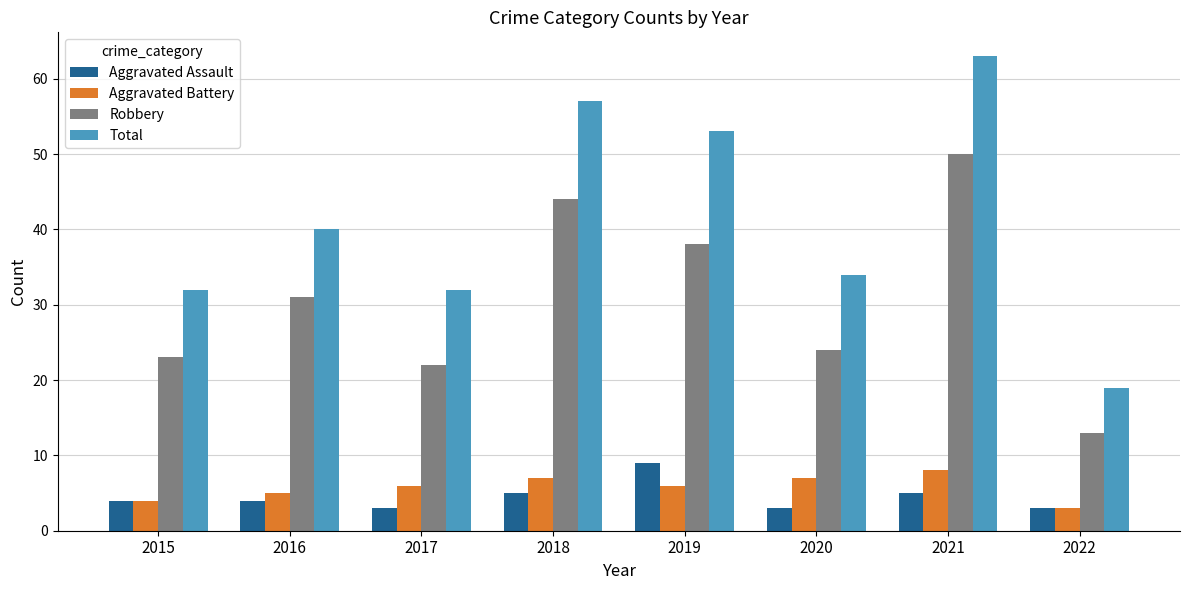

Is the value of Robbery at 2016 greater than the value of Aggravated Assault at 2021?

Yes